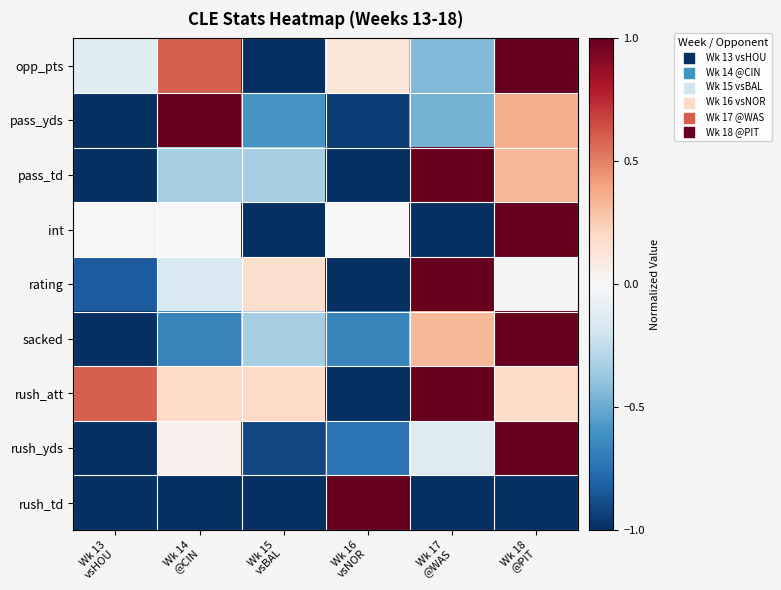

Which series has the largest range (max minus min)?

opp_pts